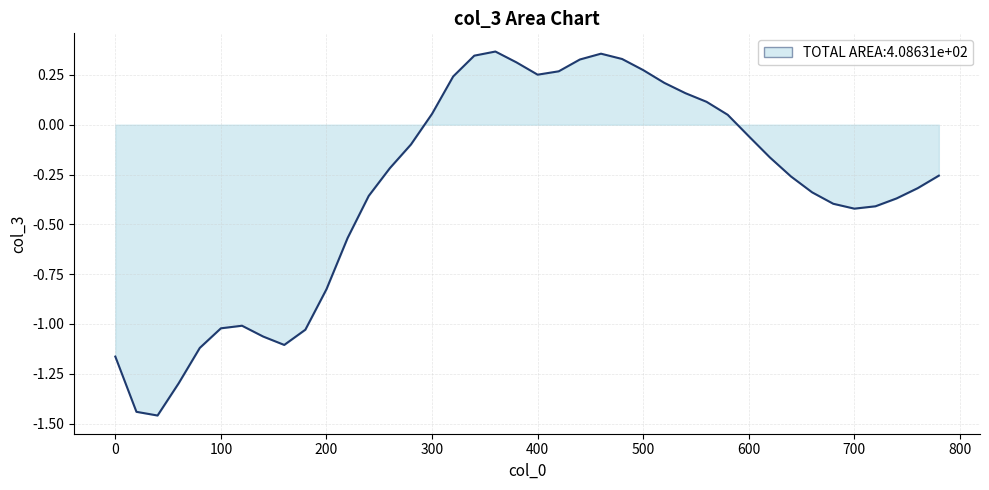

What is the difference between the maximum and minimum values?

1.8